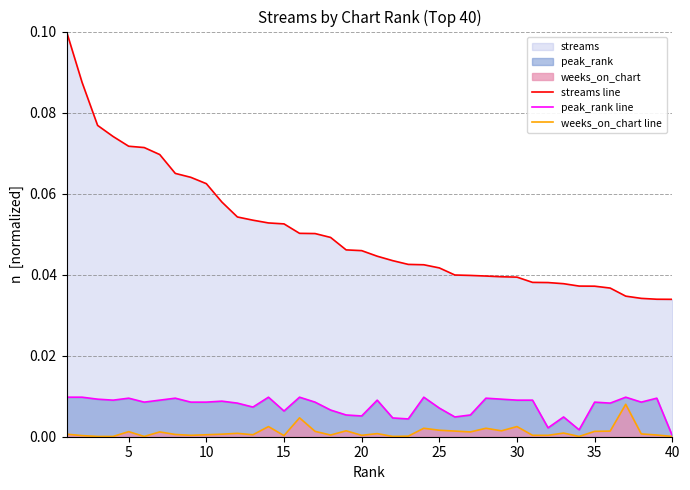

Reading left to right, transcribe all the data shown in this chart.

streams line: 0.1	0.1	0.1	0.1	0.1	0.1	0.1	0.1	0.1	0.1	0.1	0.1	0.1	0.1	0.1	0.1	0.1	0.0	0.0	0.0	0.0	0.0	0.0	0.0	0.0	0.0	0.0	0.0	0.0	0.0	0.0	0.0	0.0	0.0	0.0	0.0	0.0	0.0	0.0	0.0
peak_rank line: 0.0	0.0	0.0	0.0	0.0	0.0	0.0	0.0	0.0	0.0	0.0	0.0	0.0	0.0	0.0	0.0	0.0	0.0	0.0	0.0	0.0	0.0	0.0	0.0	0.0	0.0	0.0	0.0	0.0	0.0	0.0	0.0	0.0	0.0	0.0	0.0	0.0	0.0	0.0	0.0
weeks_on_chart line: 0.0	0.0	0.0	0.0	0.0	0.0	0.0	0.0	0.0	0.0	0.0	0.0	0.0	0.0	0.0	0.0	0.0	0.0	0.0	0.0	0.0	0.0	0.0	0.0	0.0	0.0	0.0	0.0	0.0	0.0	0.0	0.0	0.0	0.0	0.0	0.0	0.0	0.0	0.0	0.0